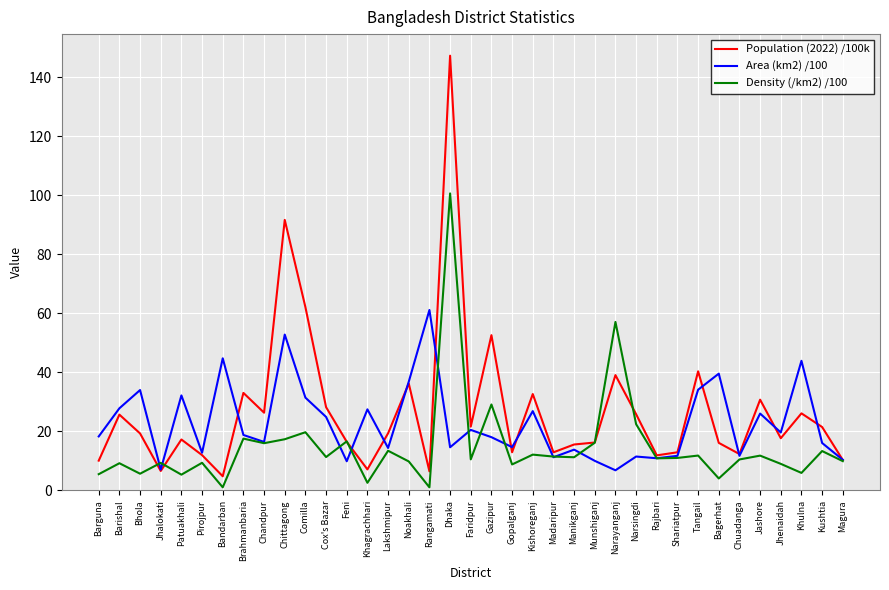

Is this an area chart (filled region under the line)?

No